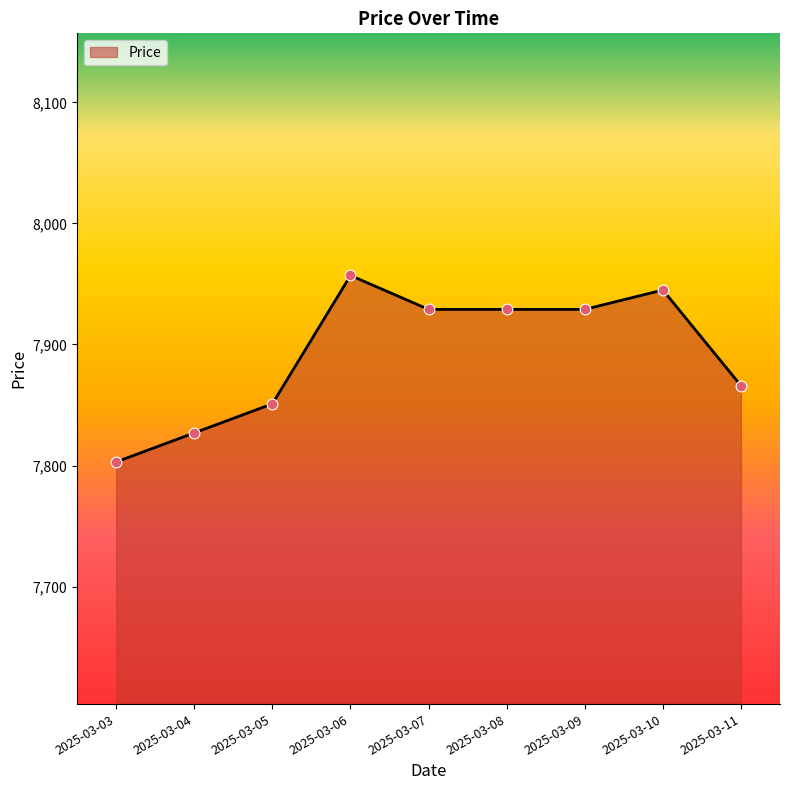

What is the ratio of the value at 2025-03-07 to the value at 2025-03-05?

1.0